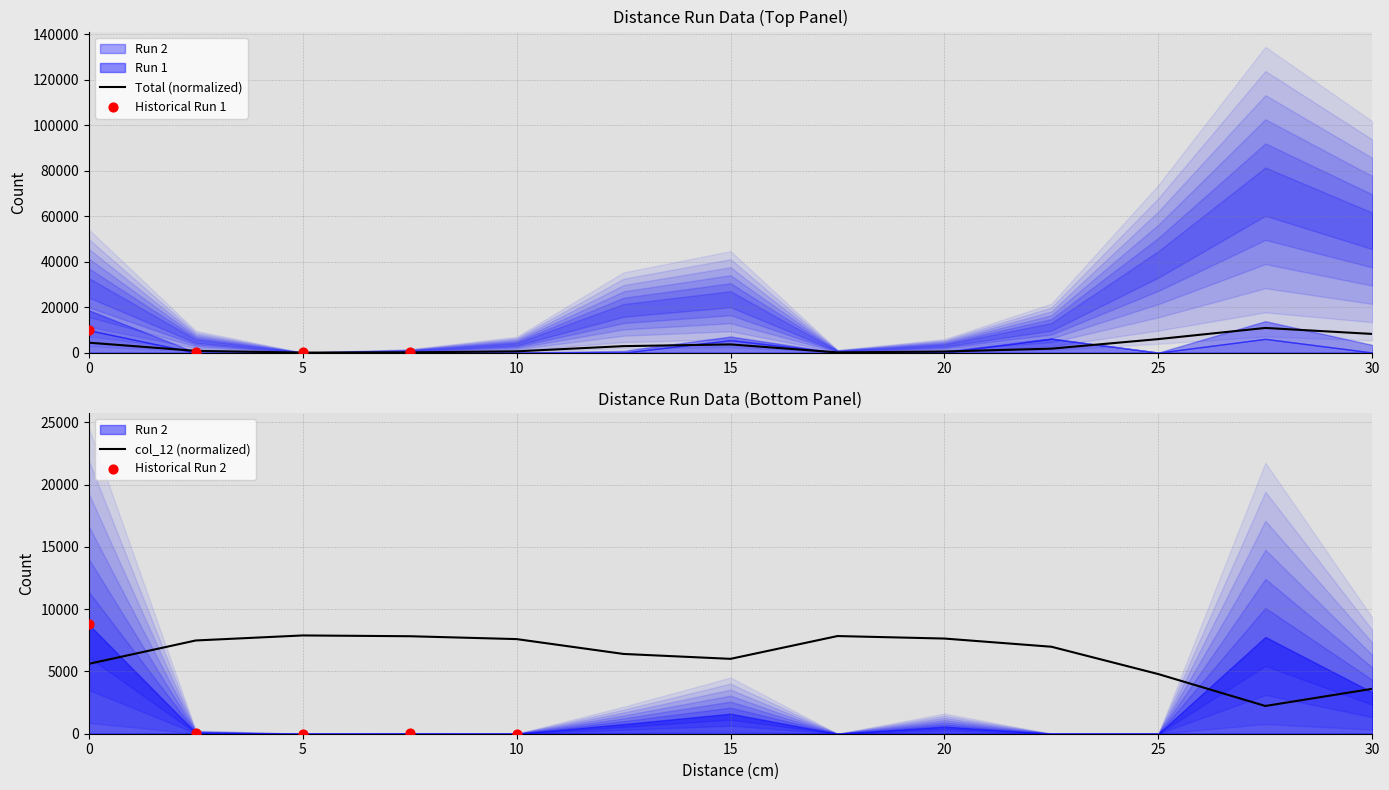

At which category is the sum across all series the highest?

27.5